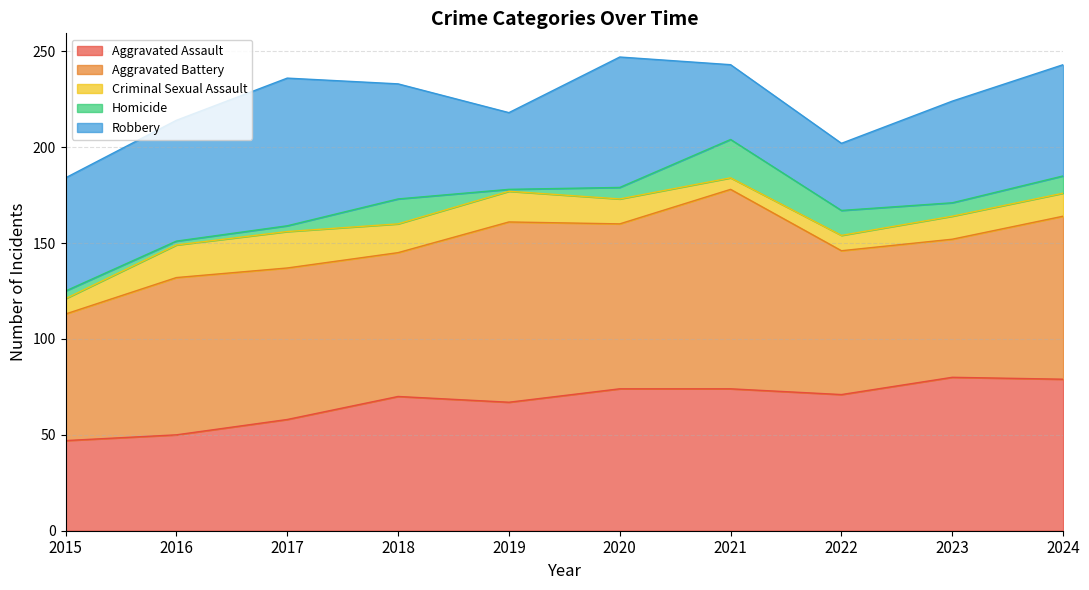

What is the minimum value for Homicide?

1